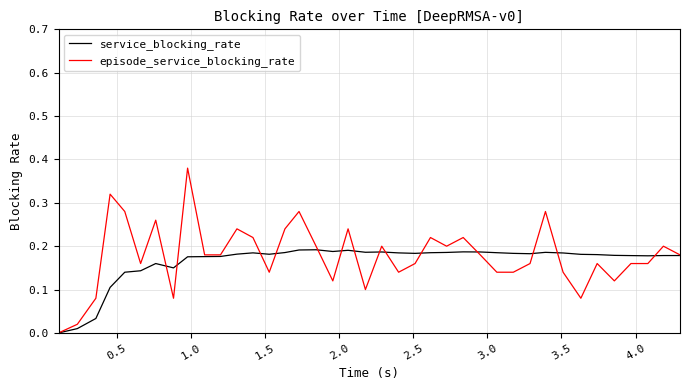

Rank the series by their maximum value, from lowest to highest.

service_blocking_rate, episode_service_blocking_rate